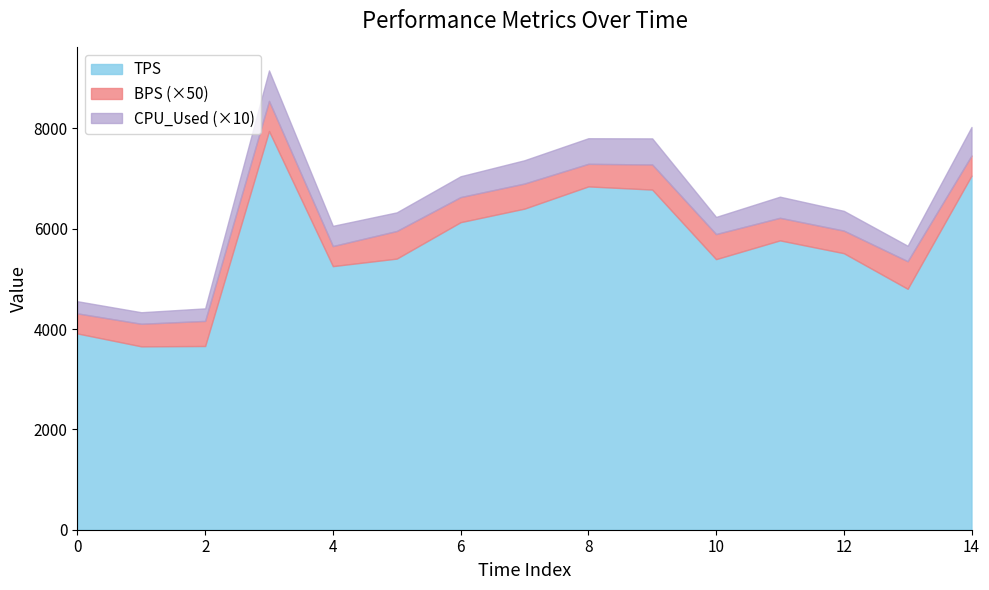

Is it true that TPS equals 10115.7 at 11?

False